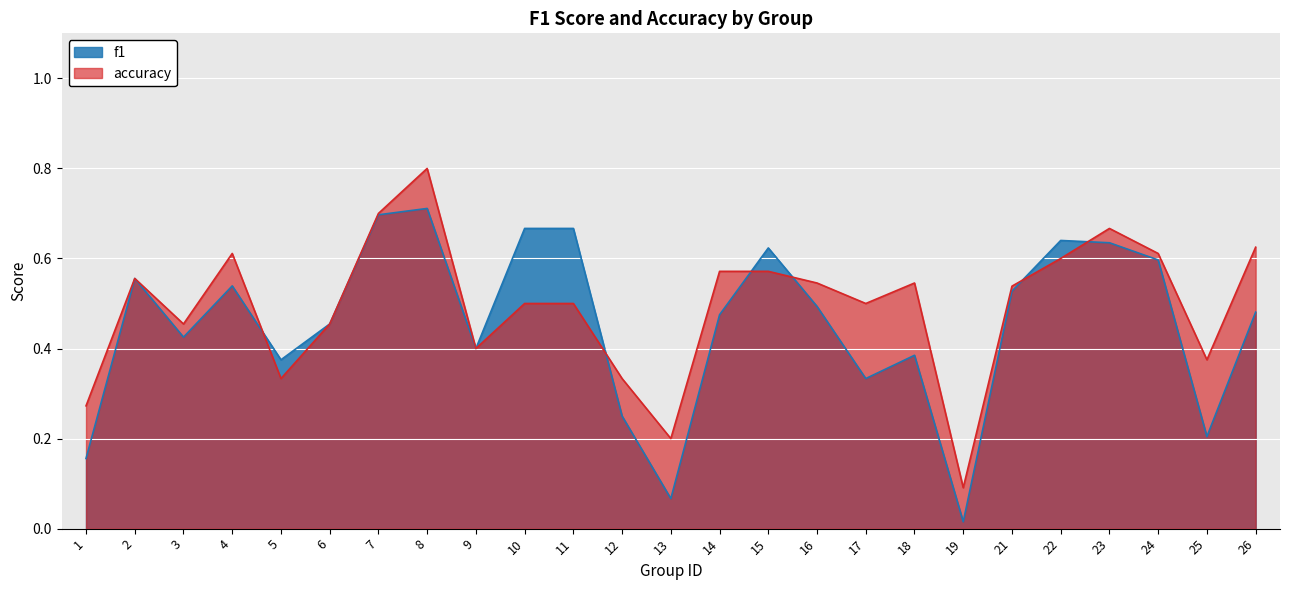

Read the accuracy value at 24.

0.6